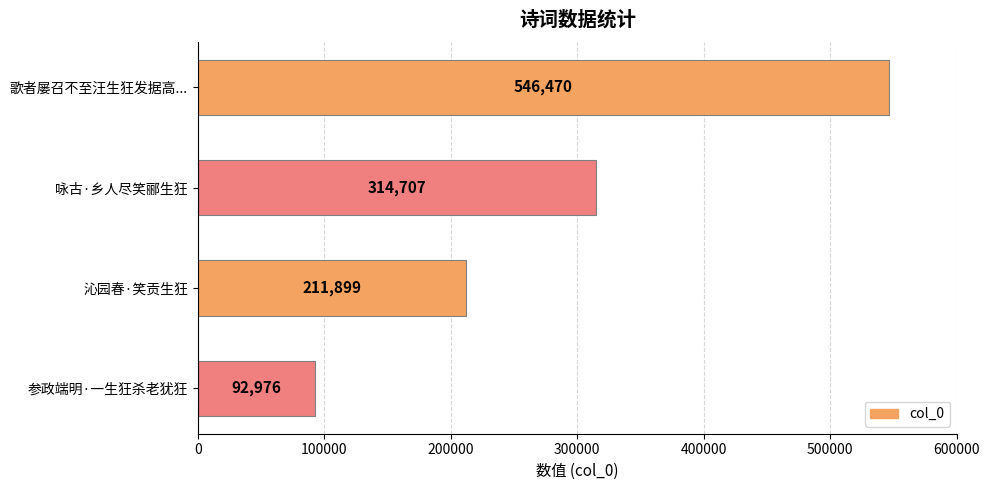

Reading top to bottom, what are all the values shown in this chart?

546470	314707	211899	92976